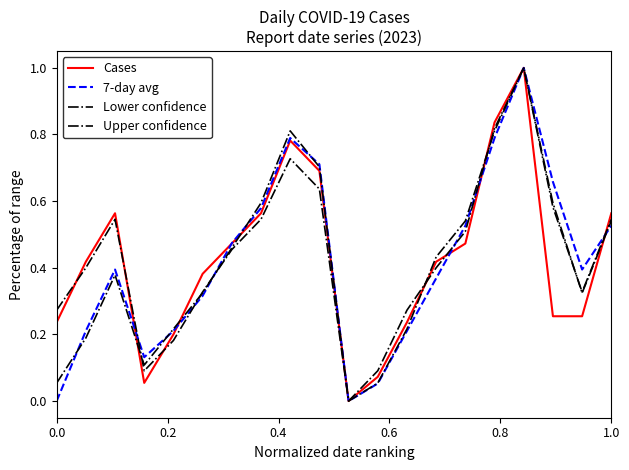

How many lines are shown in the chart?

4